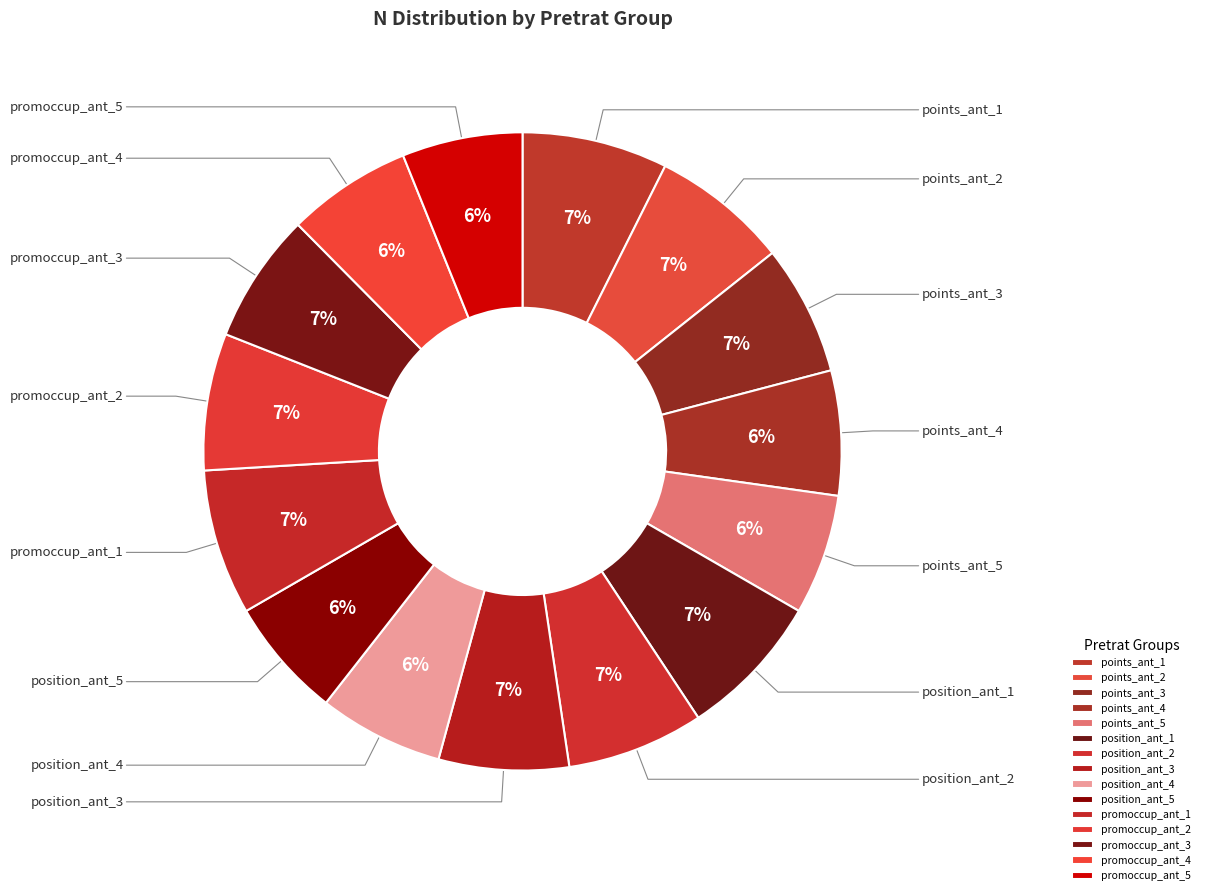

How many segments does this pie chart have?

15